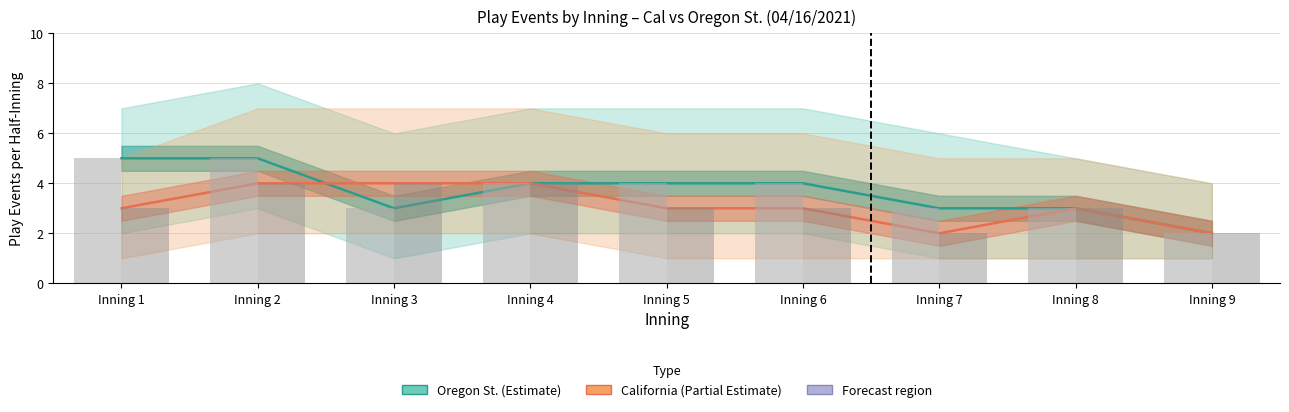

At Inning 5, list the series in order from smallest to largest.

California (Partial Estimate), California raw, Oregon St. (Estimate), Oregon St. raw